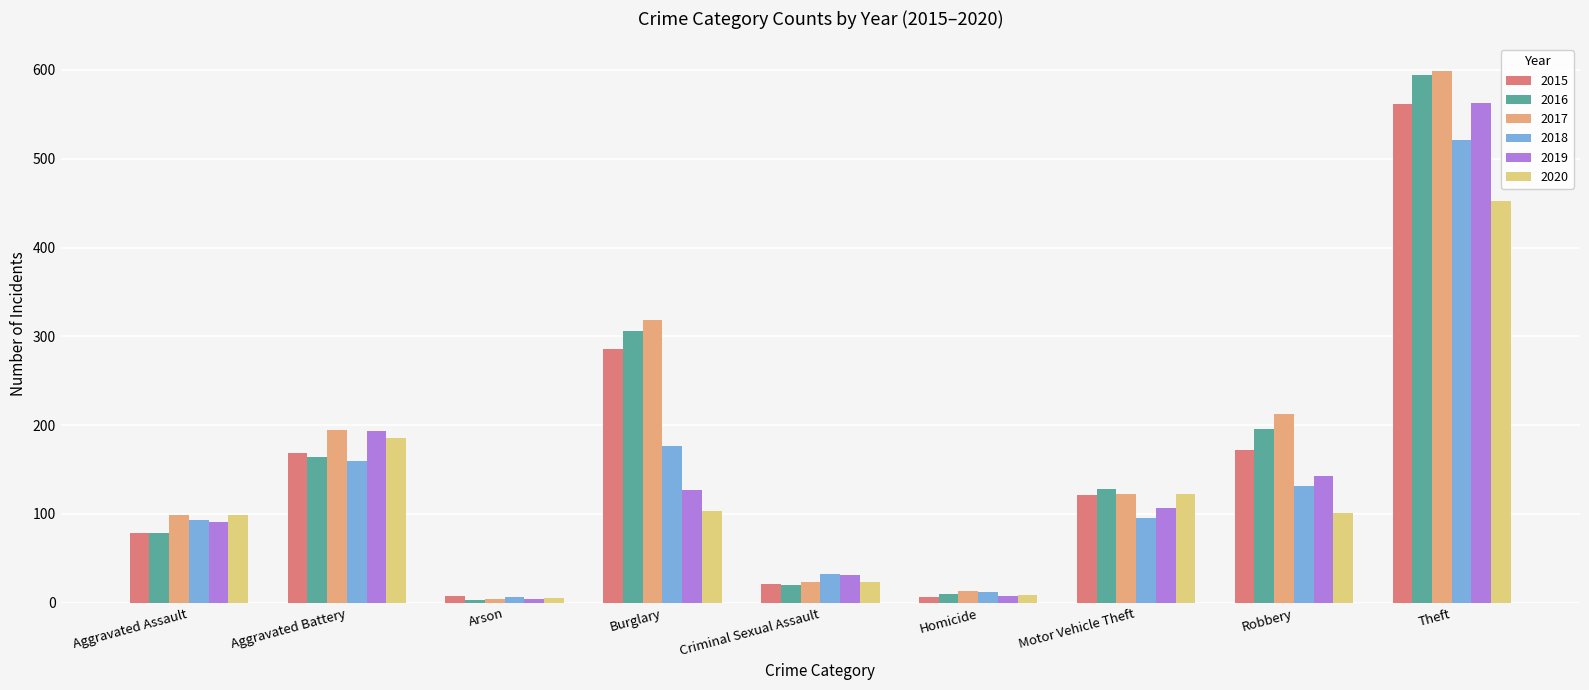

What is the minimum value for 2017?

4